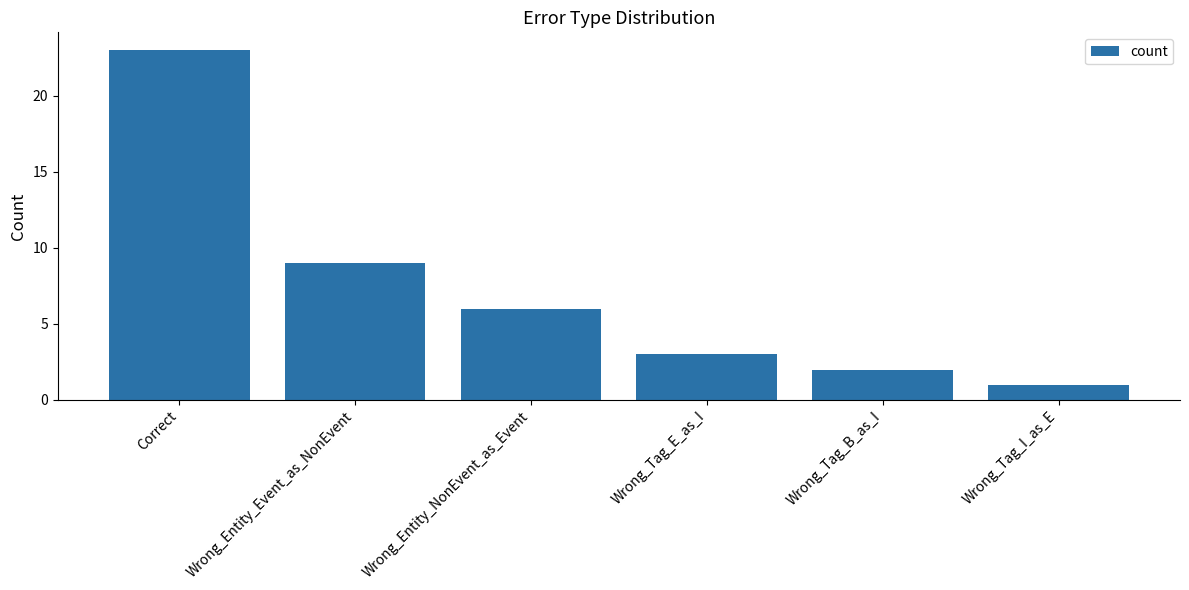

Count the number of categories in the chart.

6